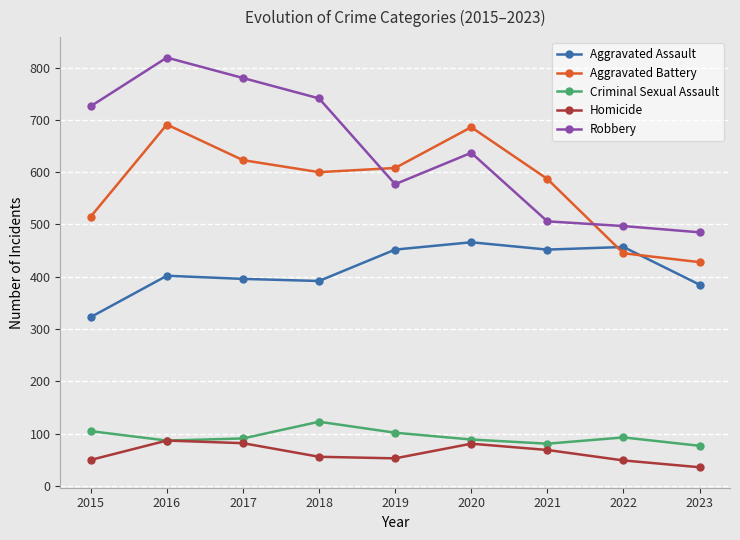

What is the value of the Aggravated Battery point at the 4th from the left?

600